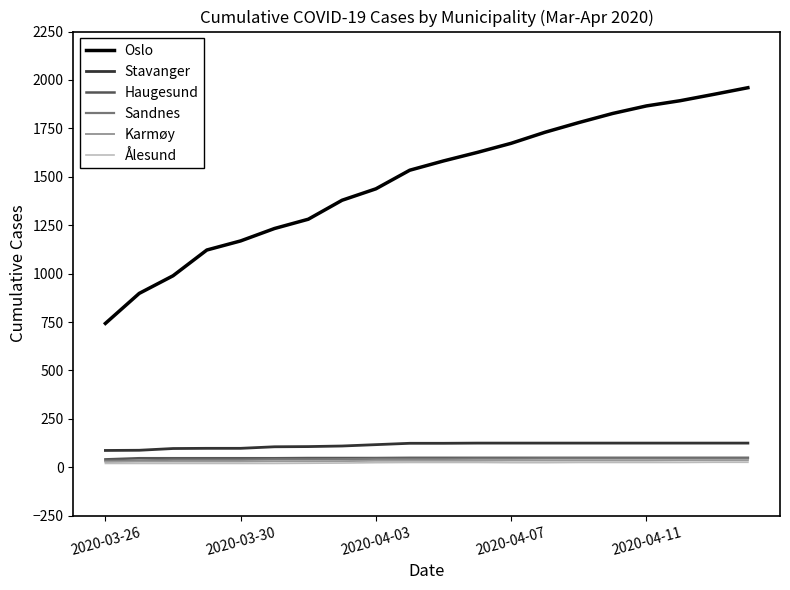

Which series has the largest total across all categories?

Oslo